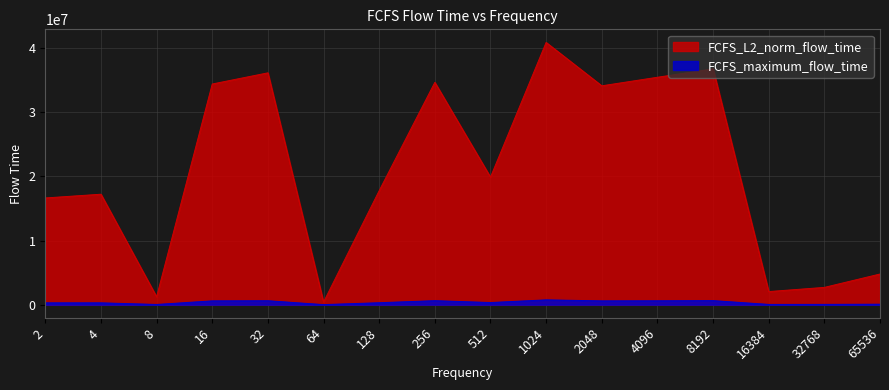

Rank the series by their average value, from lowest to highest.

FCFS_maximum_flow_time, FCFS_L2_norm_flow_time